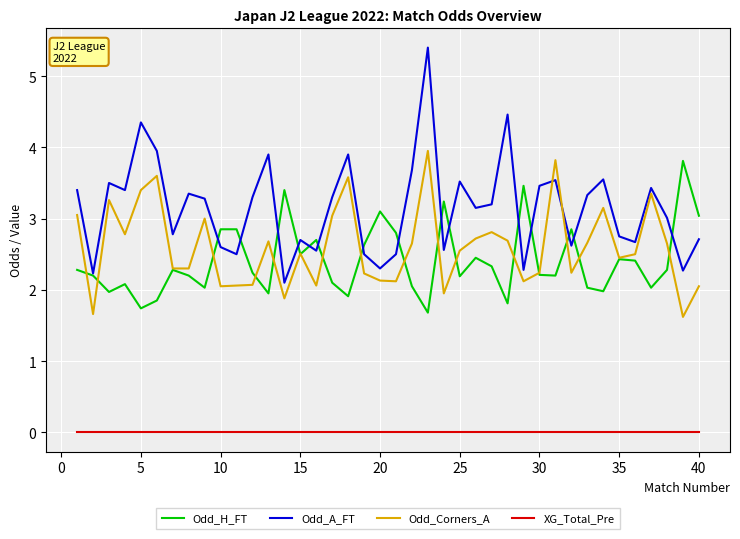

Which series ends up on top after the final intersection of Odd_A_FT and Odd_Corners_A?

Odd_A_FT